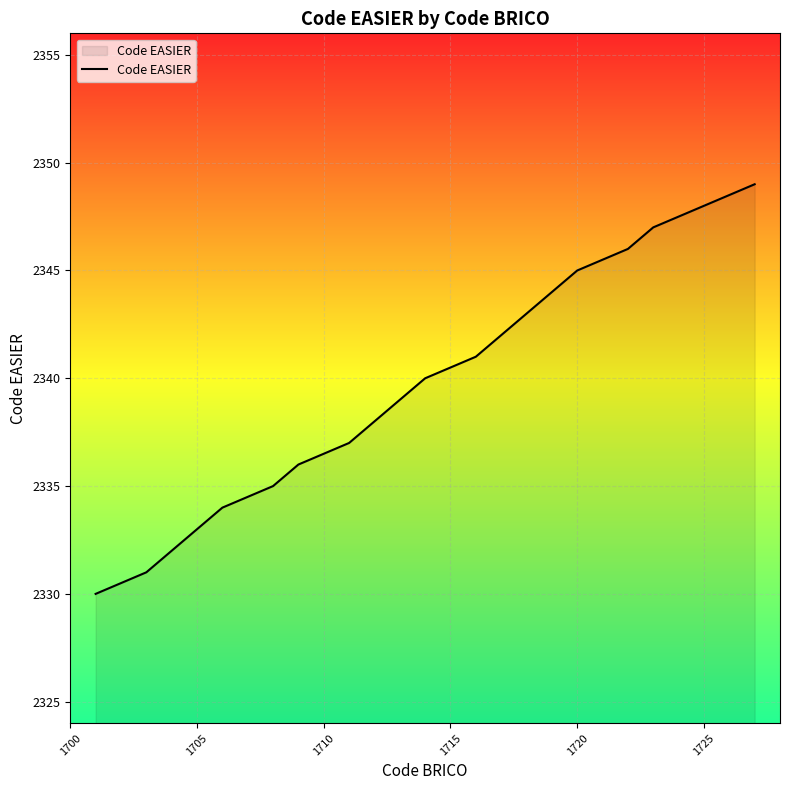

What is the smallest value displayed?

2330